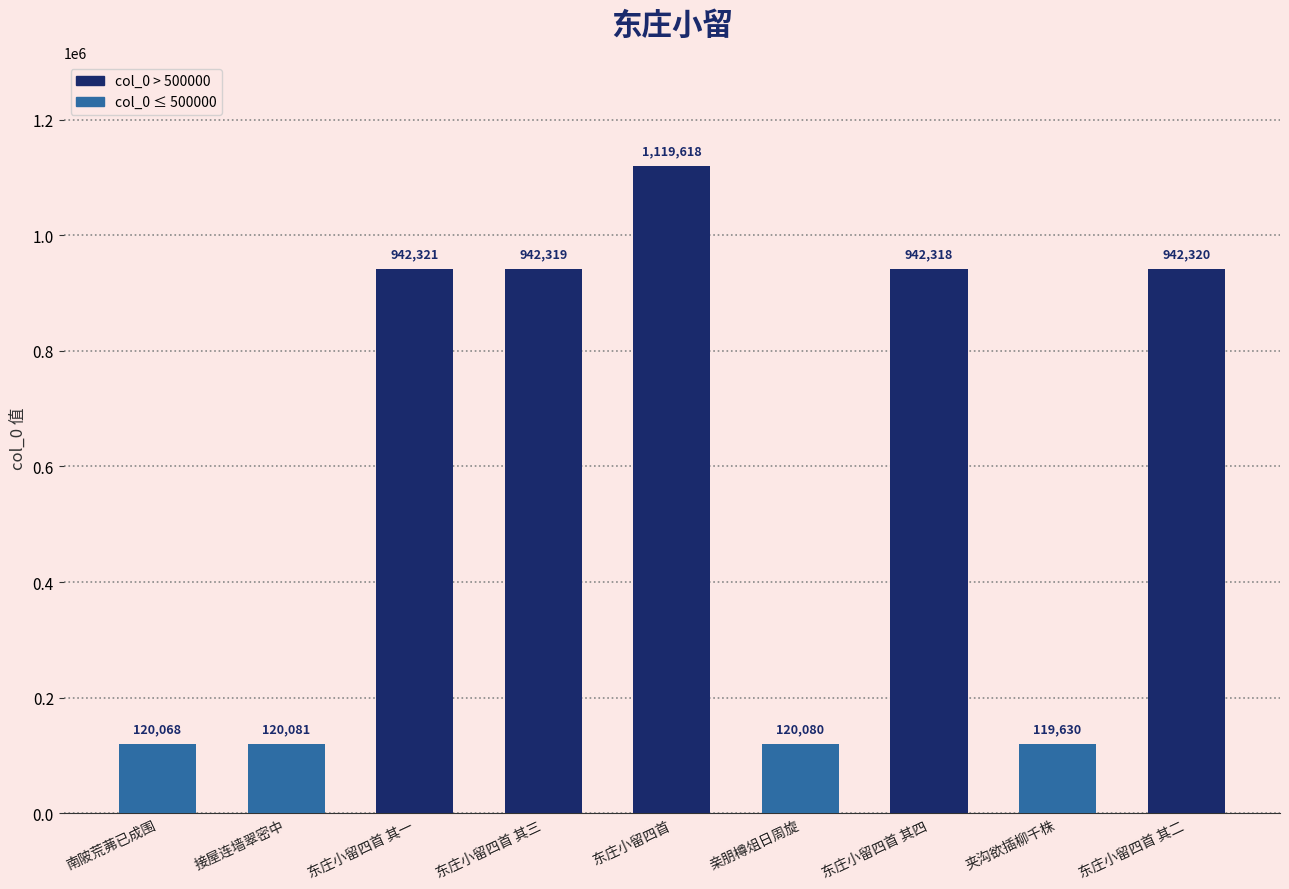

What is the difference between the values at 南陂荒茀已成围 and 接屋连墙翠密中?

13